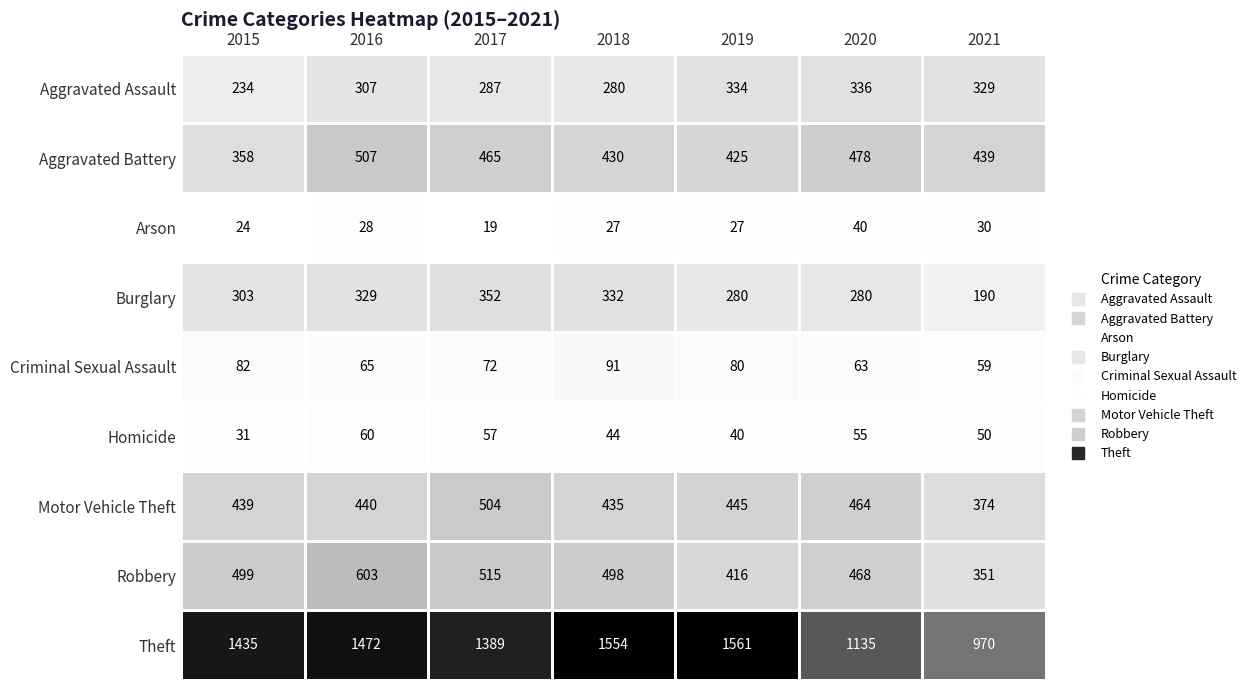

What is the highest value of the Theft series?

1561